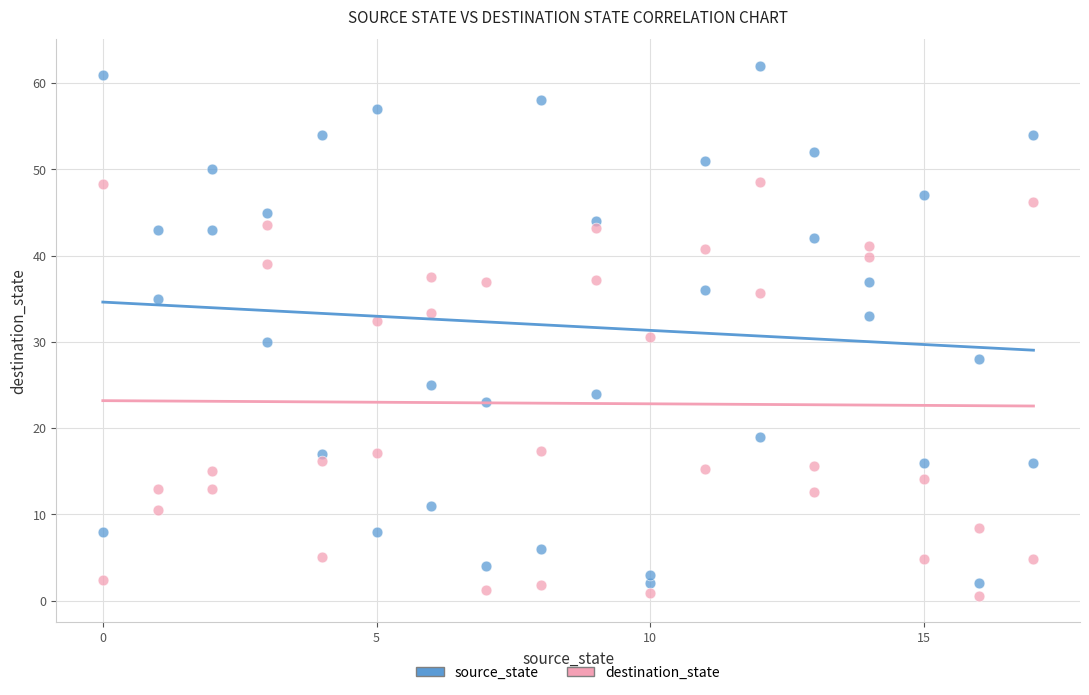

Across all data points, what is the range of Y values (max minus min)?

61.4